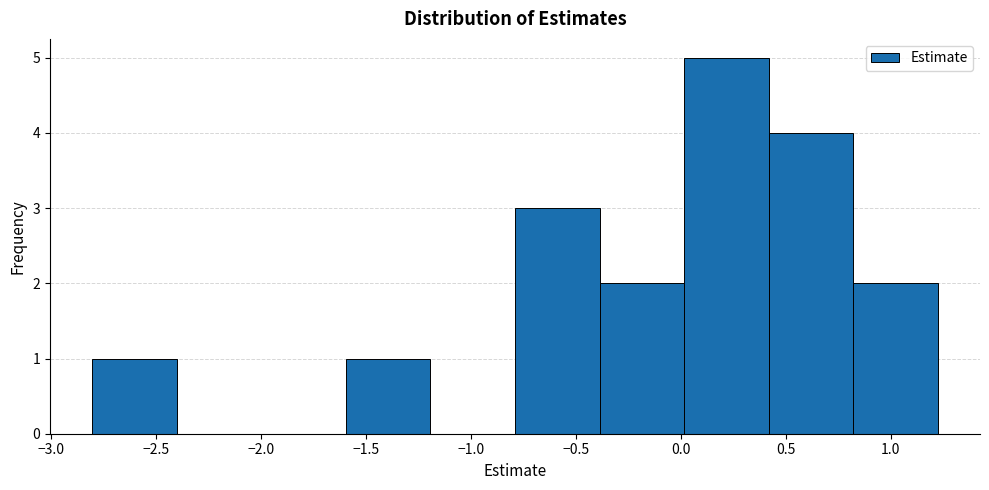

Which range on the x-axis has the tallest bar?

0.0 to 0.4